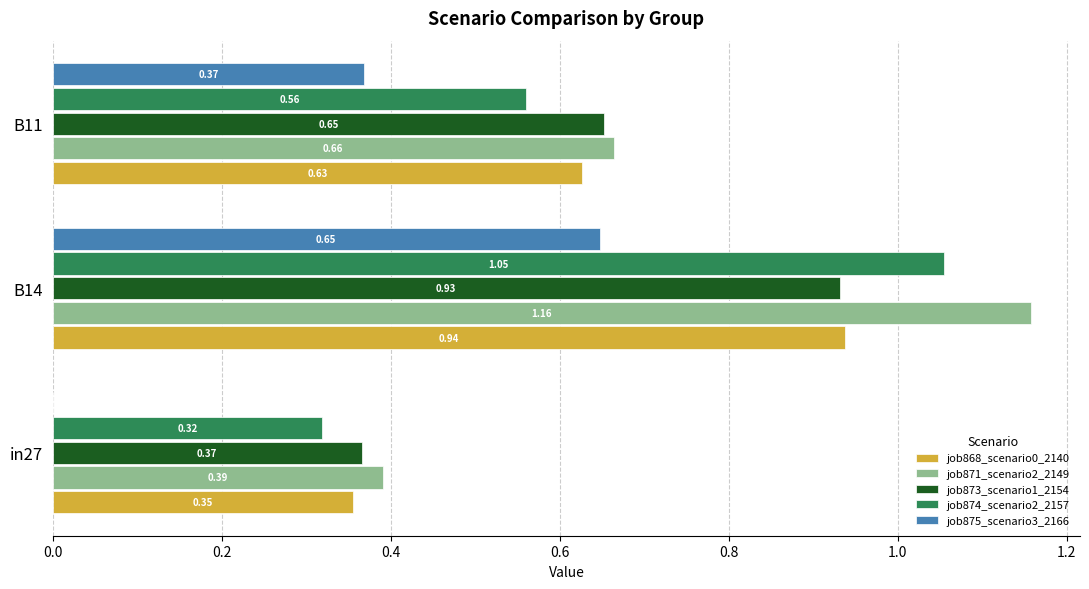

At which category is the sum across all series the highest?

B14